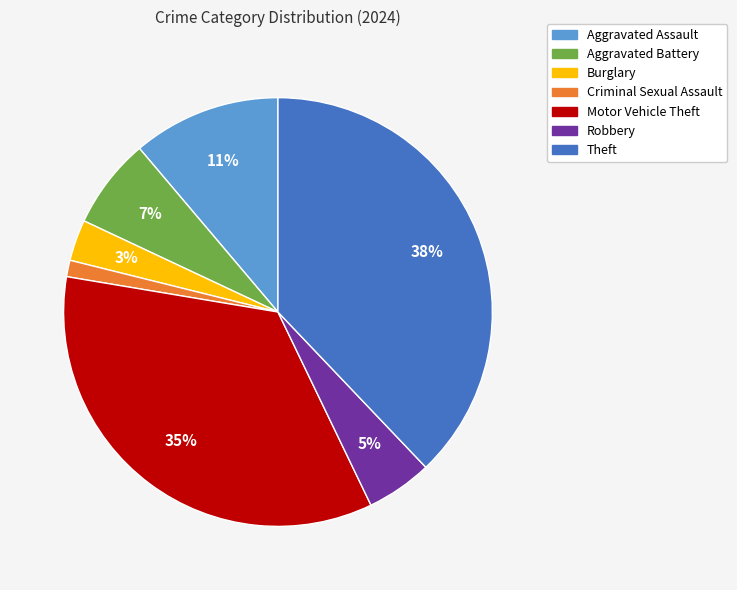

To the nearest percent, what is the combined percentage of Motor Vehicle Theft and Aggravated Battery?

42%